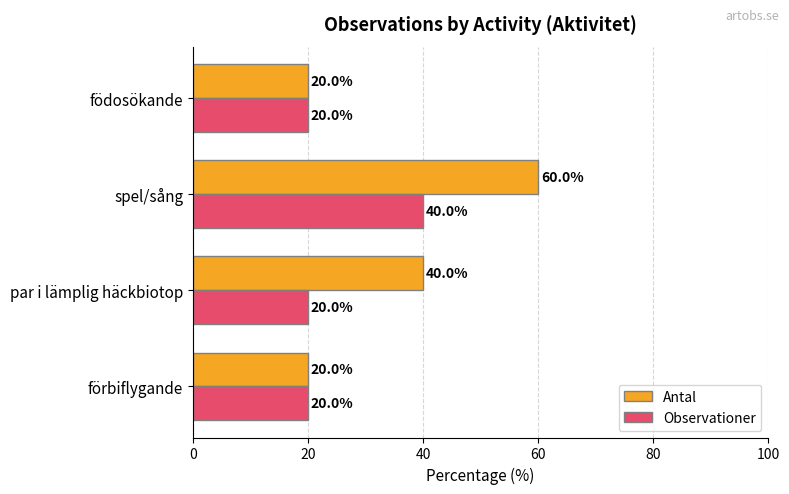

How many Antal values are between 20 and 60?

4